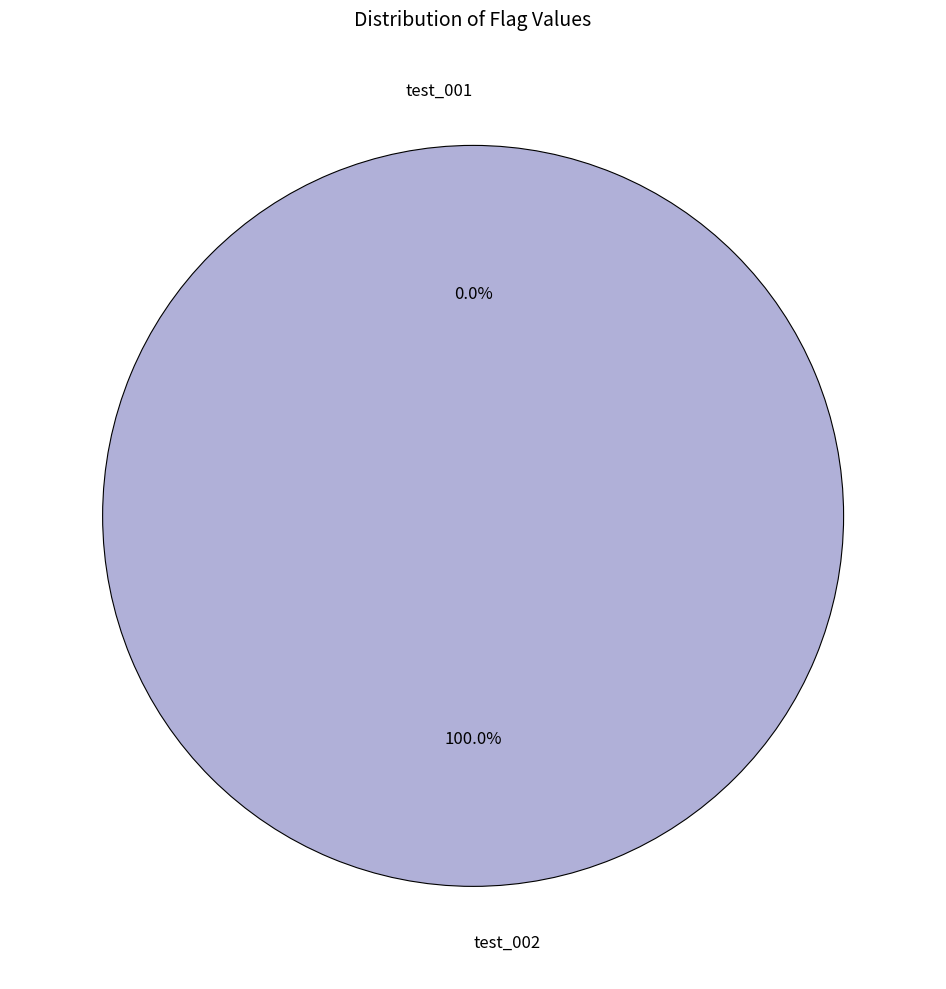

How many slices are in this pie chart?

2